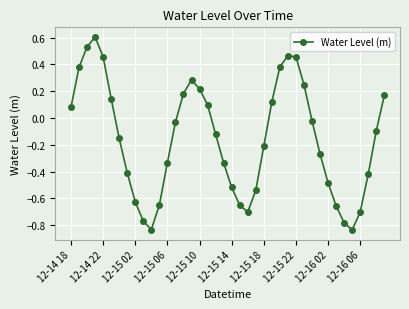

How many interior local peaks (higher than both neighbors) does the data have?

3